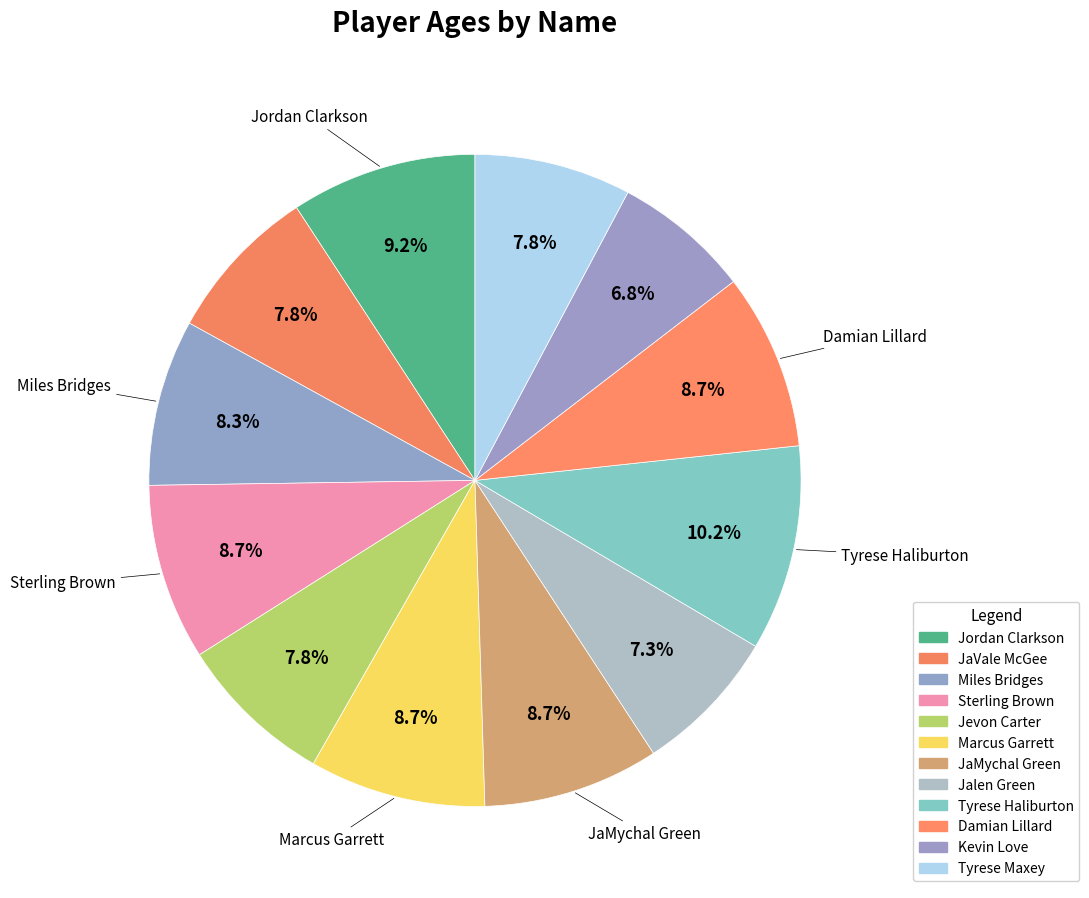

To the nearest percent, what percentage of the pie is Jordan Clarkson?

9%